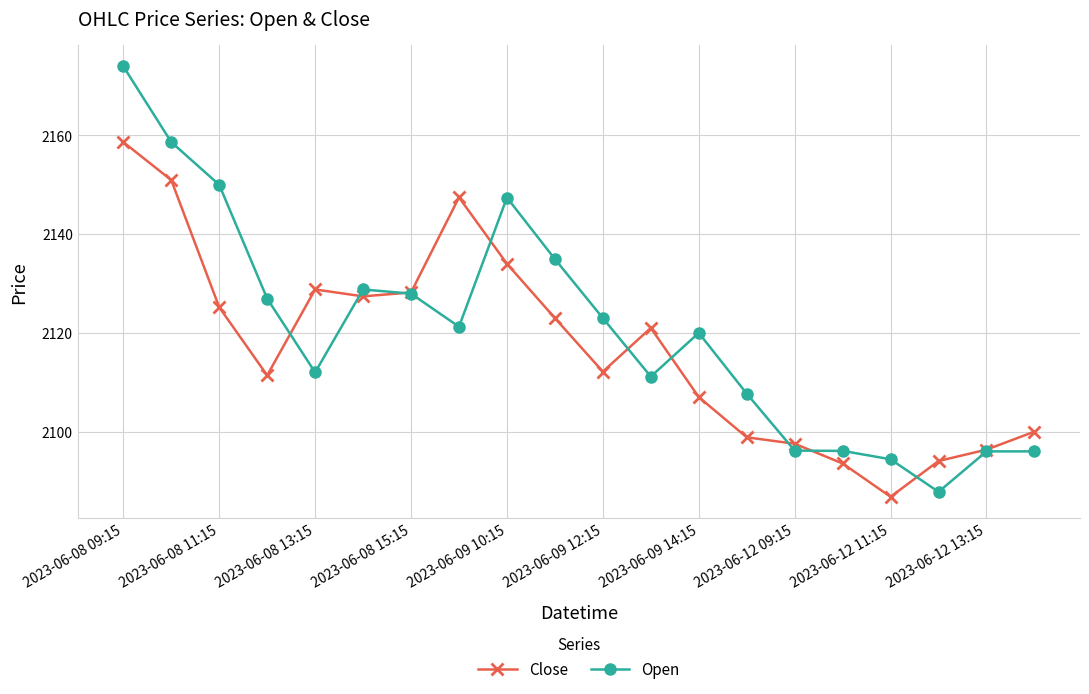

List the series in order of their overall mean, highest first.

Open, Close